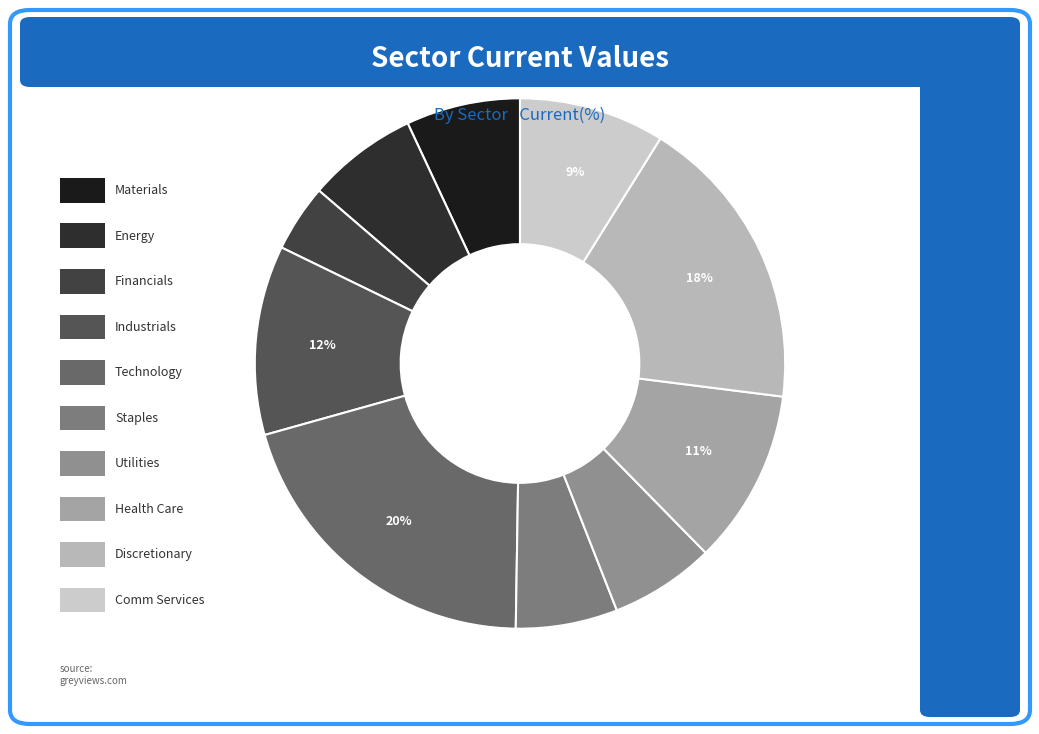

How many slices are in this pie chart?

10